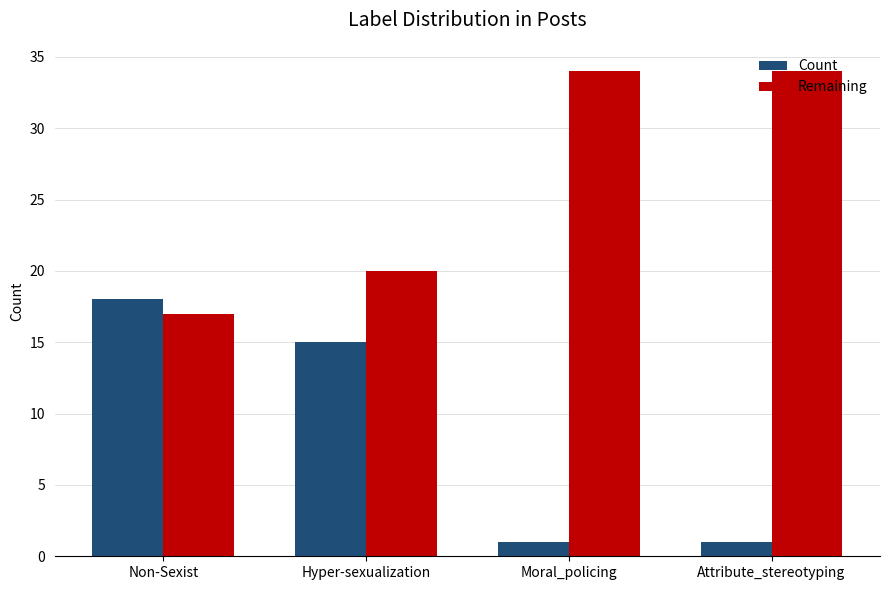

True or false: Remaining has a value of 20 at Hyper-sexualization.

True